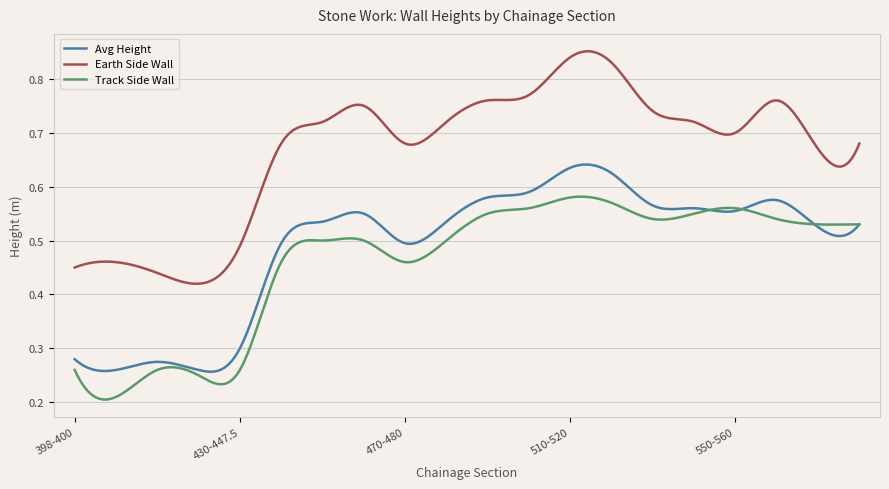

Which series has the largest range (max minus min)?

Earth Side Wall